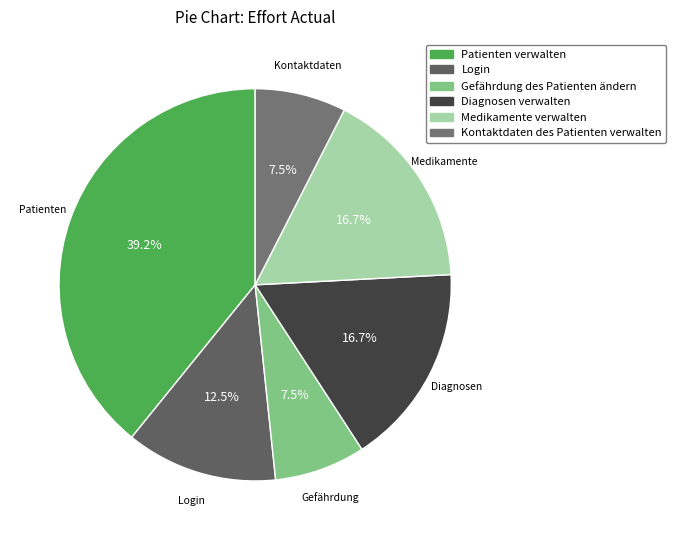

What is the largest slice in the pie chart?

Patienten verwalten